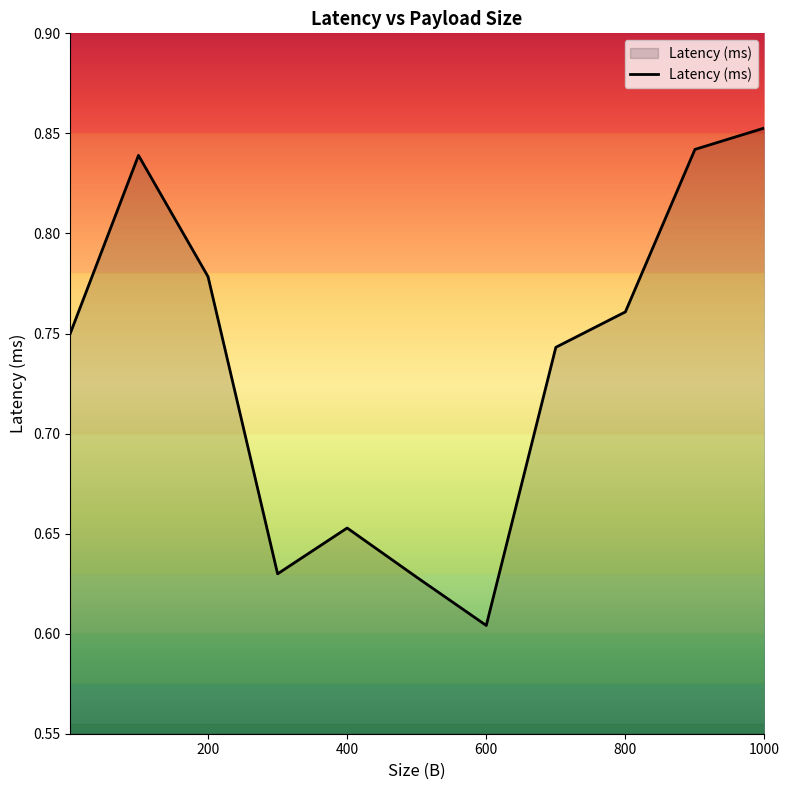

Does the chart display data point markers on the line(s)?

No